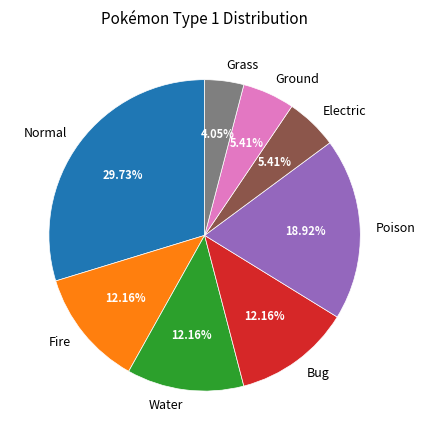

To the nearest percent, what portion does Water represent?

12%